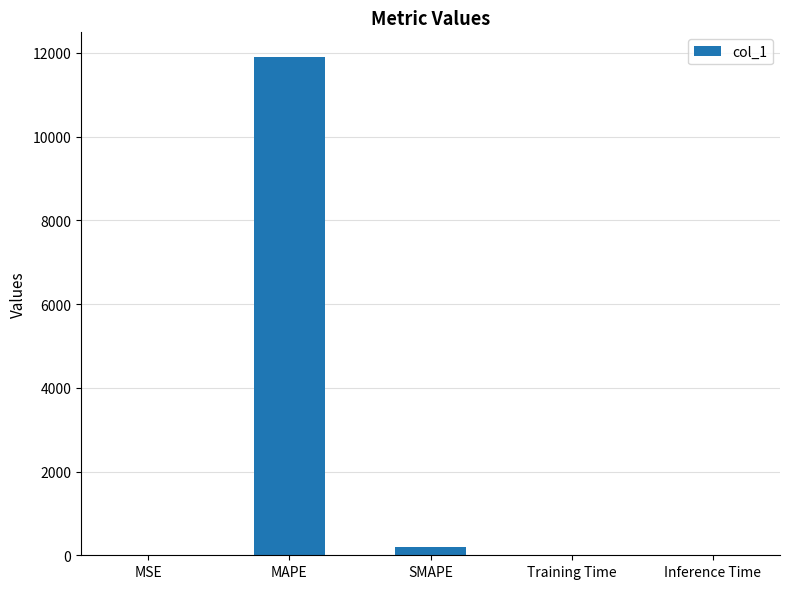

Are the bars horizontal?

No